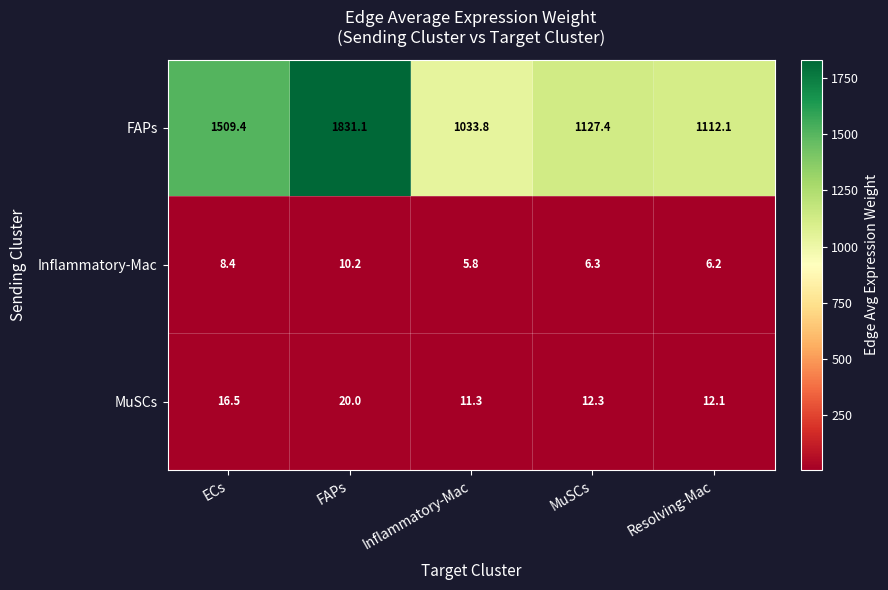

What is the maximum value shown in the chart?

1831.1